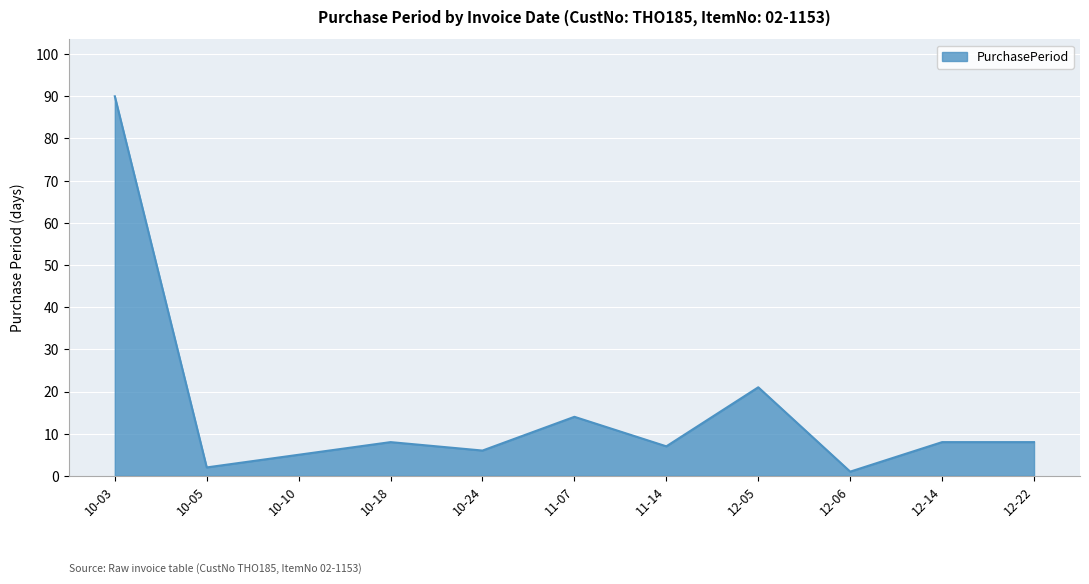

What is the greatest value displayed?

90